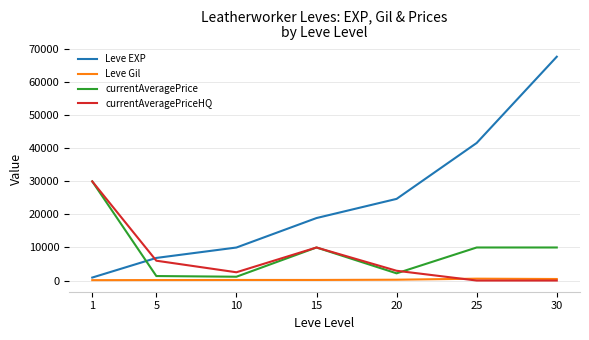

The Leve EXP series shows 16871.9 at 25. True or false?

False